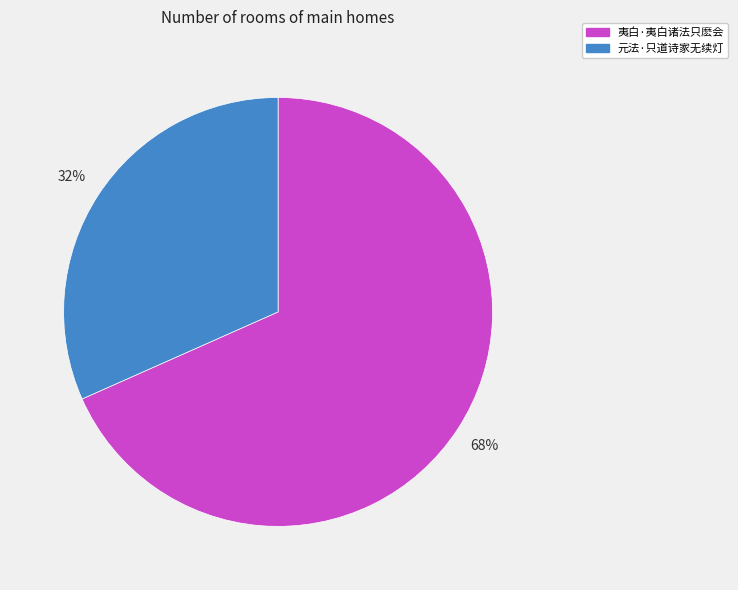

To the nearest percent, what percentage of the pie is 夷白·夷白诸法只麽会?

68%